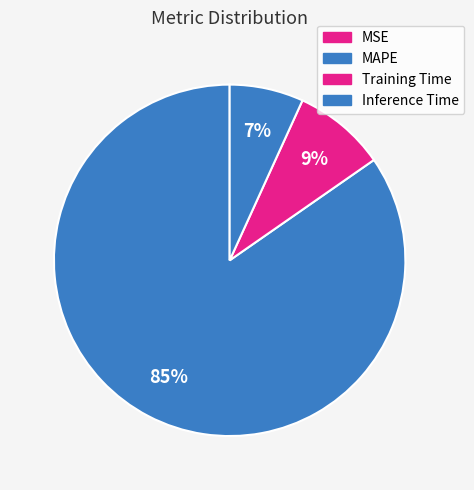

Rank the categories by value from highest to lowest.

MAPE, Training Time, Inference Time, MSE